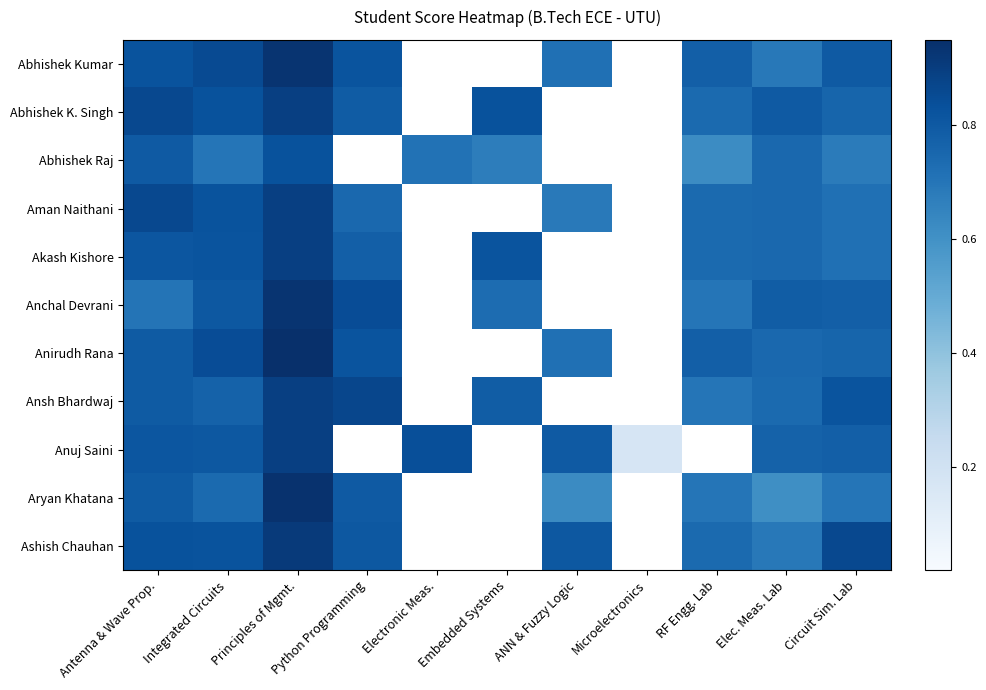

Rank the series by their maximum value, from lowest to highest.

Abhishek Raj, Abhishek K. Singh, Aman Naithani, Akash Kishore, Ansh Bhardwaj, Anuj Saini, Ashish Chauhan, Abhishek Kumar, Anchal Devrani, Aryan Khatana, Anirudh Rana